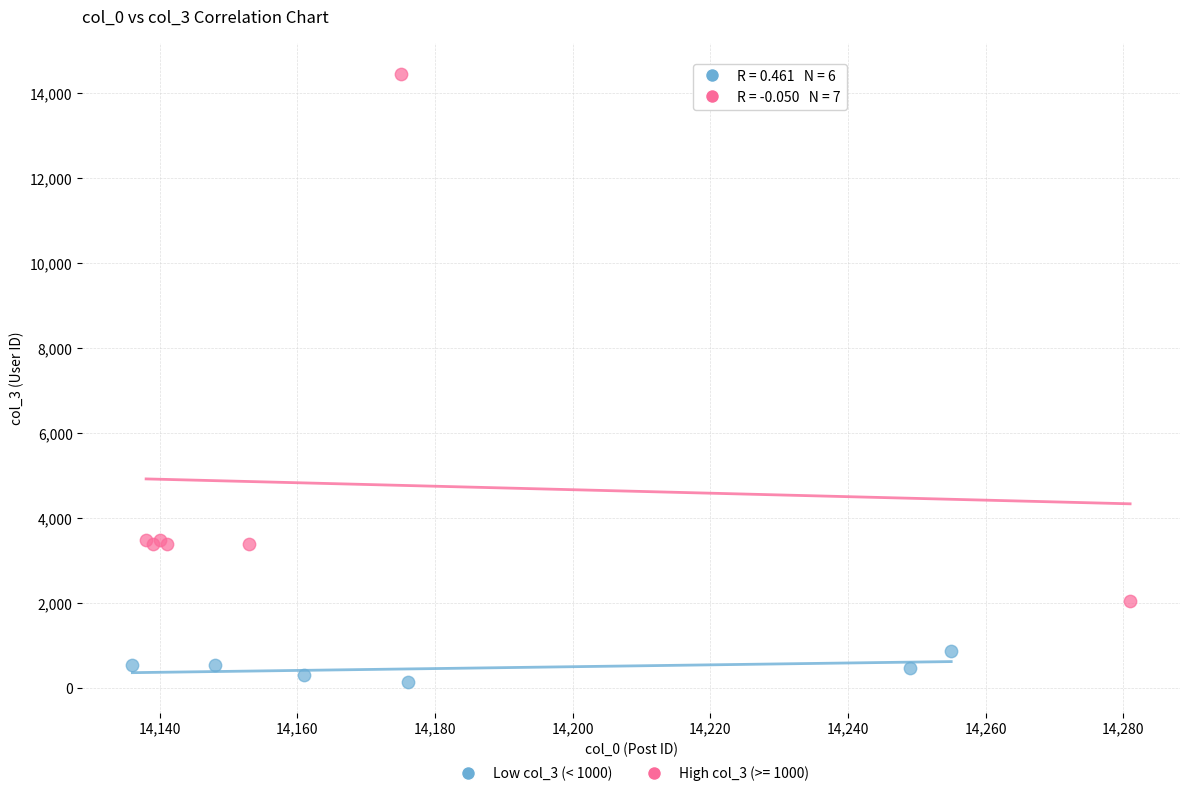

Which series contains the highest Y value?

High col_3 (>= 1000)